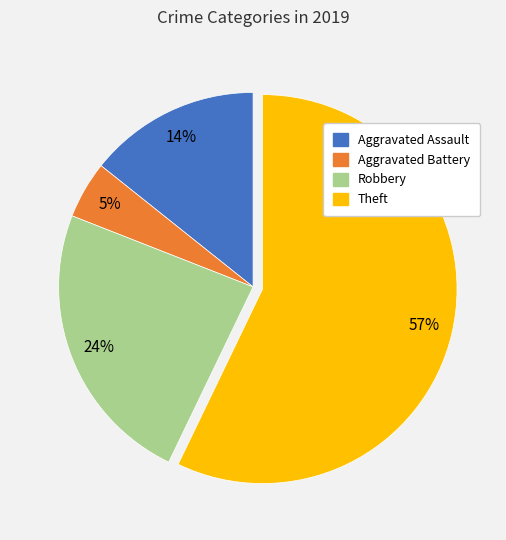

What is the ratio of the value at Robbery to the value at Aggravated Assault?

1.7